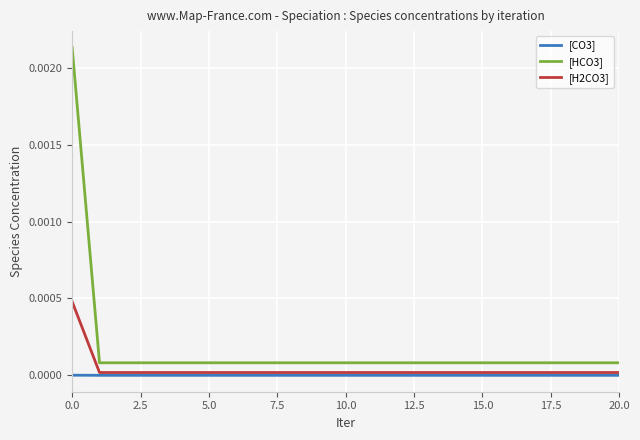

Which series has the largest range (max minus min)?

[HCO3]